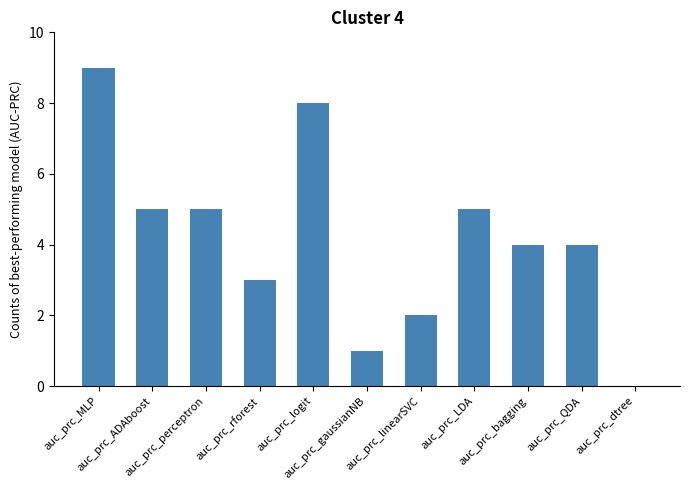

Reading right to left, transcribe all the data shown in this chart.

auc_prc_dtree=0	auc_prc_QDA=4	auc_prc_bagging=4	auc_prc_LDA=5	auc_prc_linearSVC=2	auc_prc_gaussianNB=1	auc_prc_logit=8	auc_prc_rforest=3	auc_prc_perceptron=5	auc_prc_ADAboost=5	auc_prc_MLP=9